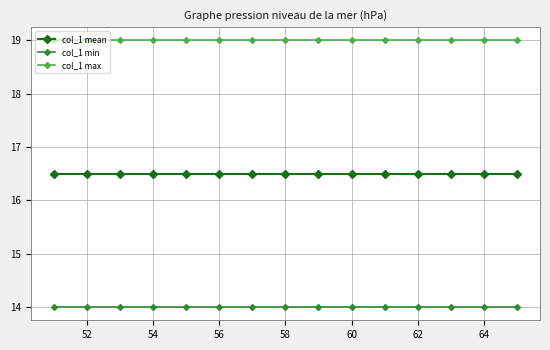

List the series in order of their peak value, highest first.

col_1 max, col_1 mean, col_1 min